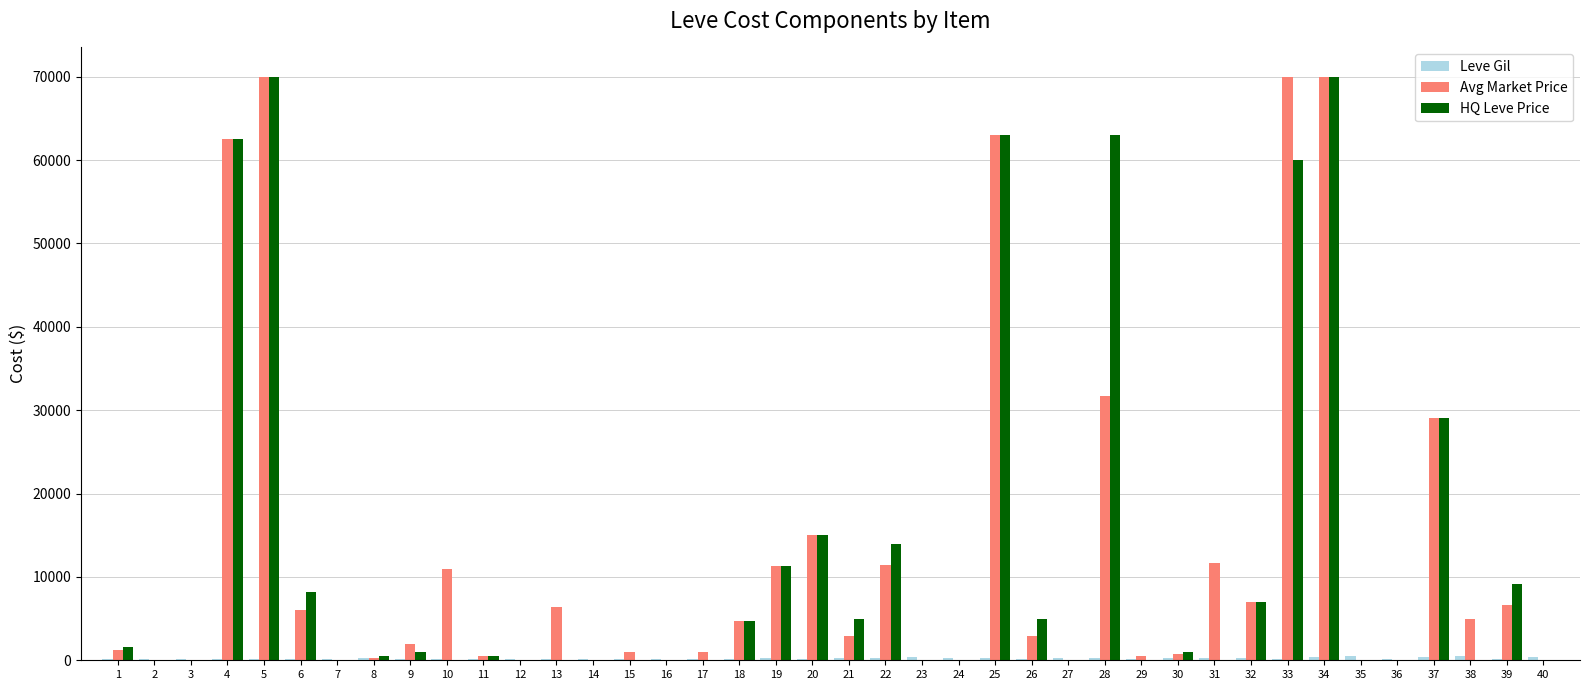

What is the sum of all Avg Market Price values?

505631.2